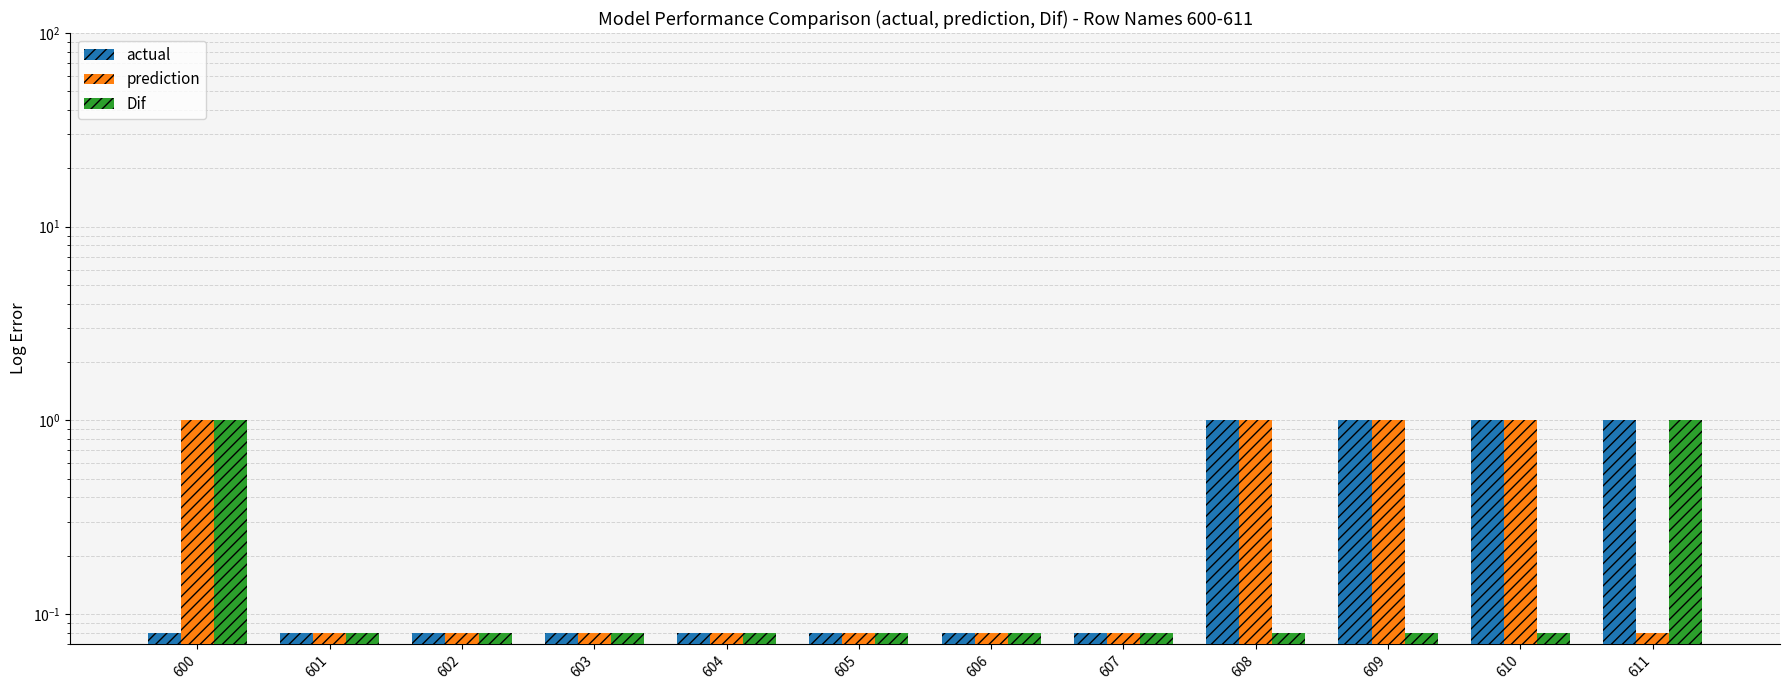

Reading left to right, extract all data points from this chart.

actual: 0.1	0.1	0.1	0.1	0.1	0.1	0.1	0.1	1.0	1.0	1.0	1.0
prediction: 1.0	0.1	0.1	0.1	0.1	0.1	0.1	0.1	1.0	1.0	1.0	0.1
Dif: 1.0	0.1	0.1	0.1	0.1	0.1	0.1	0.1	0.1	0.1	0.1	1.0